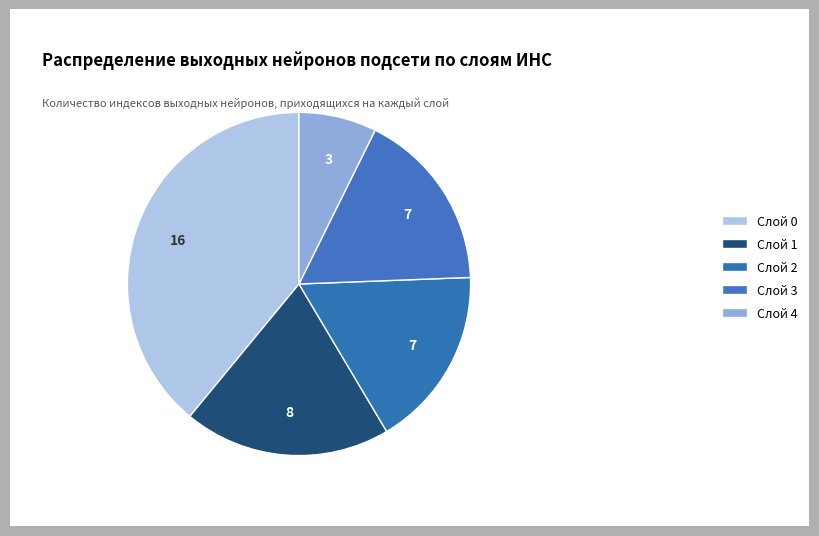

To the nearest percent, what is the difference between the Слой 0 and Слой 3 slice percentages?

22%